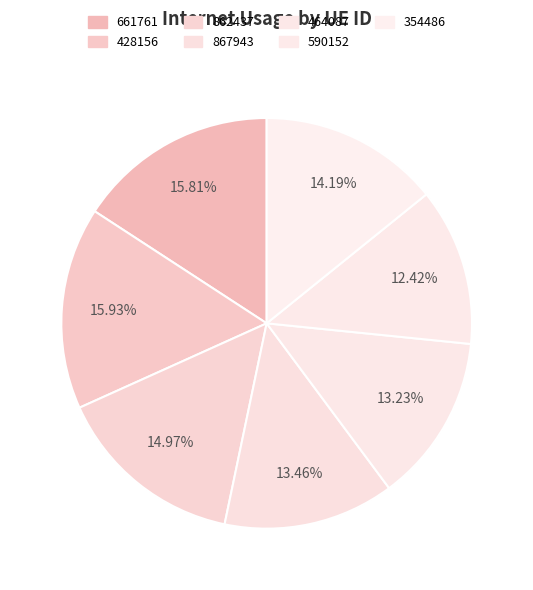

How many slices are in this pie chart?

7